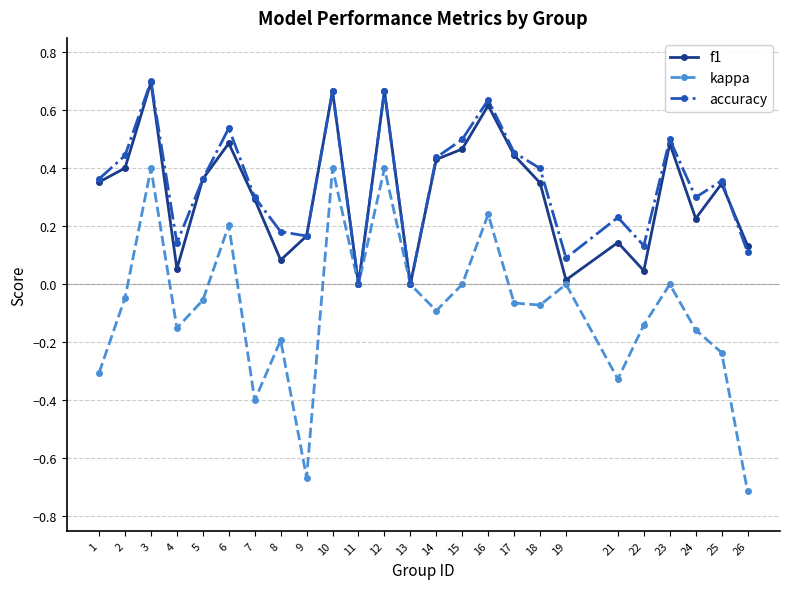

Does the chart have visible grid lines?

Yes